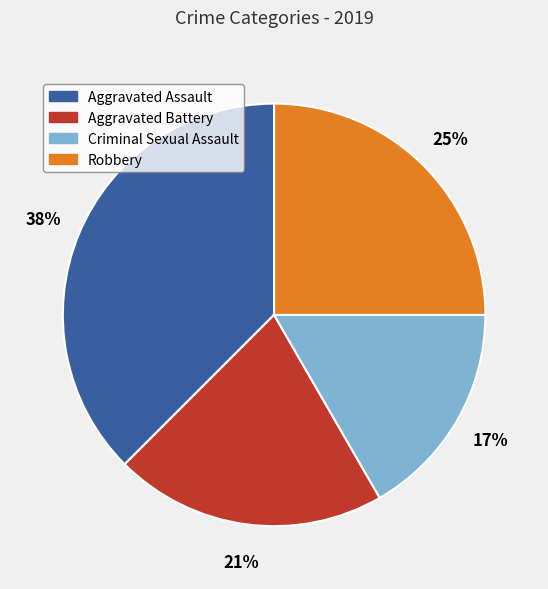

Rank the categories by value from lowest to highest.

Criminal Sexual Assault, Aggravated Battery, Robbery, Aggravated Assault